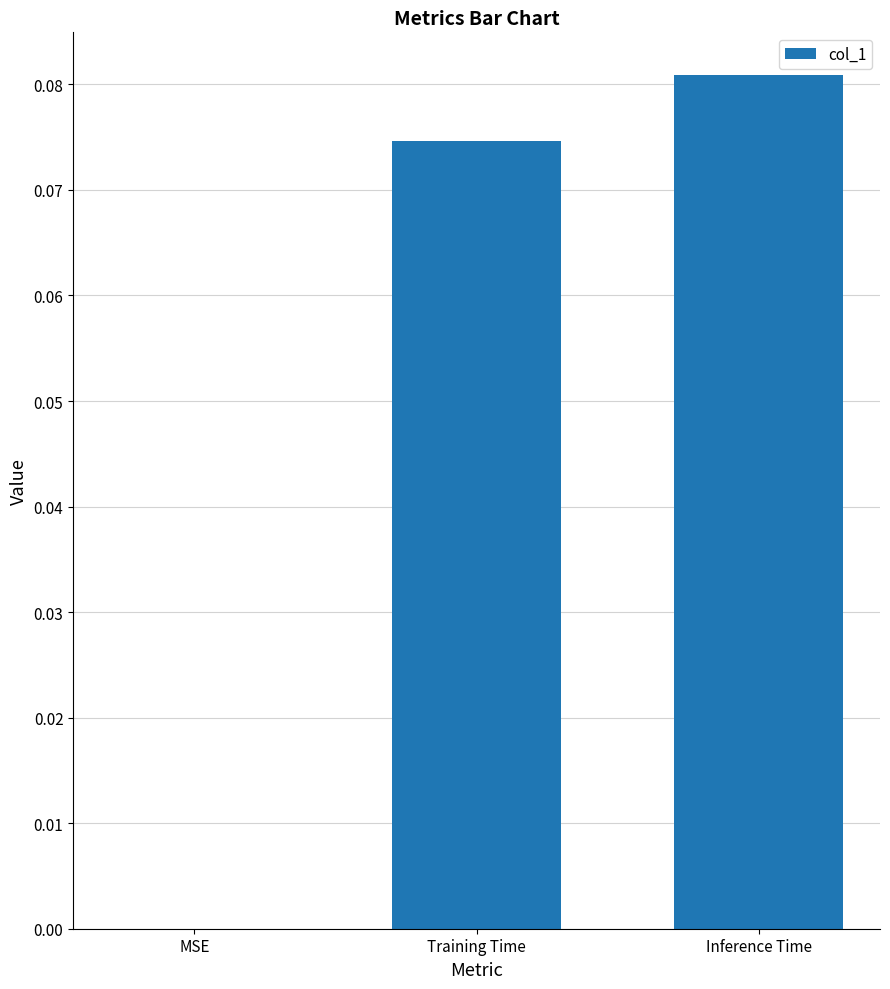

Is it true that the value at MSE is 0.0?

True